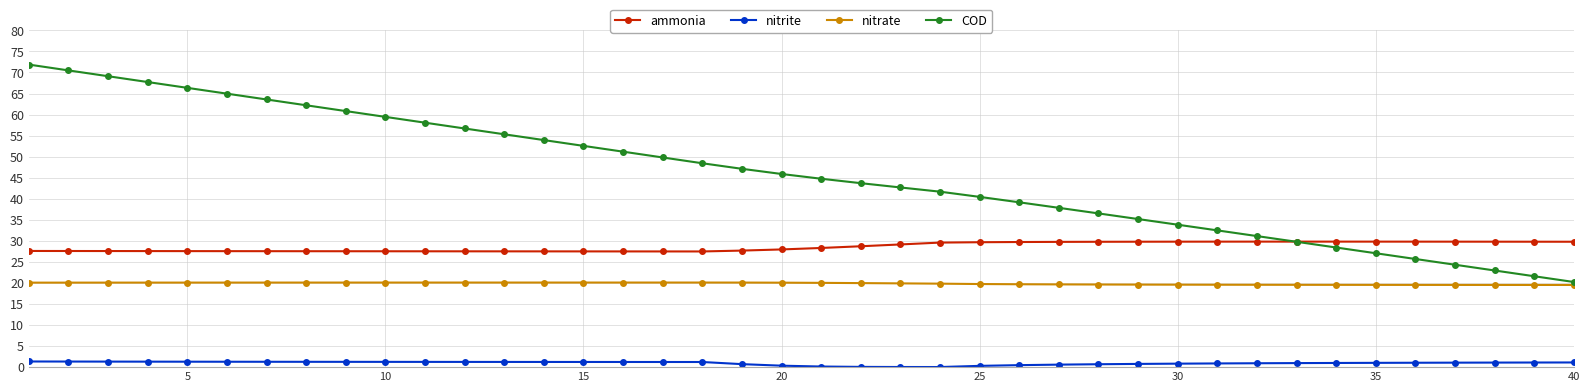

True or false: nitrite and nitrate intersect in this chart.

False